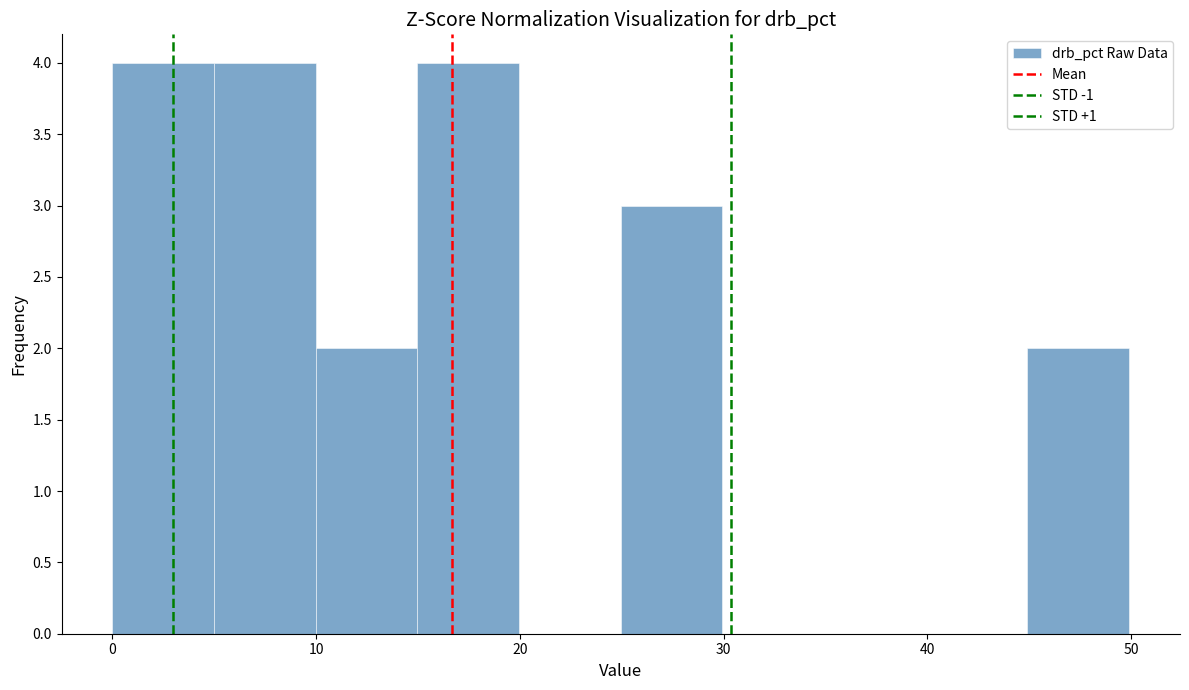

Reading left to right, list every bar in this chart as the range it spans on the x-axis followed by its height. Neither the bar edges nor the heights are printed on the chart, so give them approximately, as read against the axes.

0 to 5: 4
5 to 10: 4
10 to 15: 2
15 to 20: 4
20 to 25: 0
25 to 30: 3
30 to 35: 0
35 to 40: 0
40 to 45: 0
45 to 50: 2